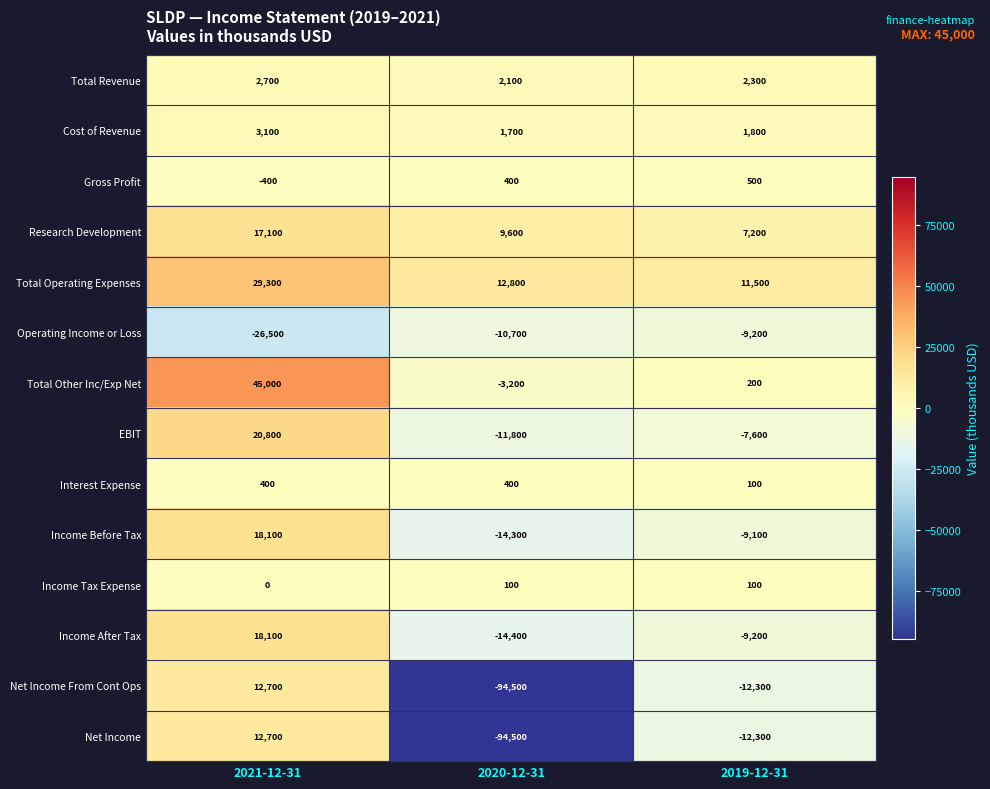

Is the value of Research Development at 2019-12-31 greater than the value of Cost of Revenue at 2020-12-31?

Yes